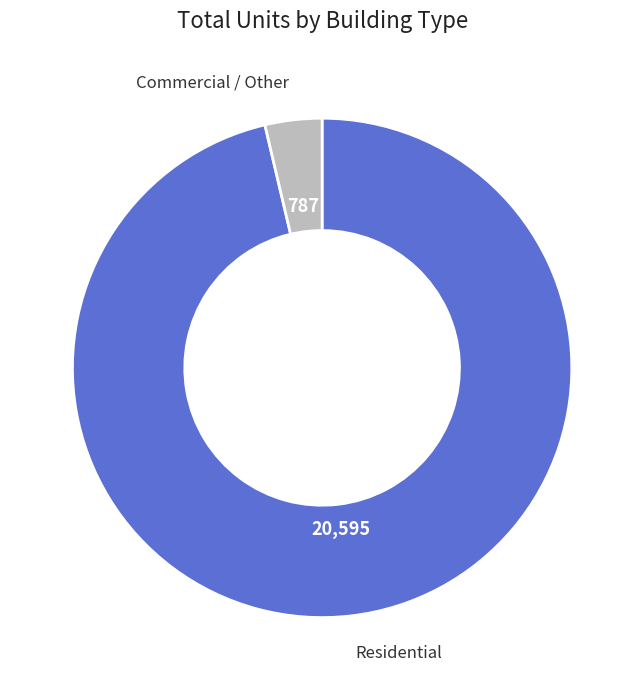

Does any single category account for the majority?

Yes